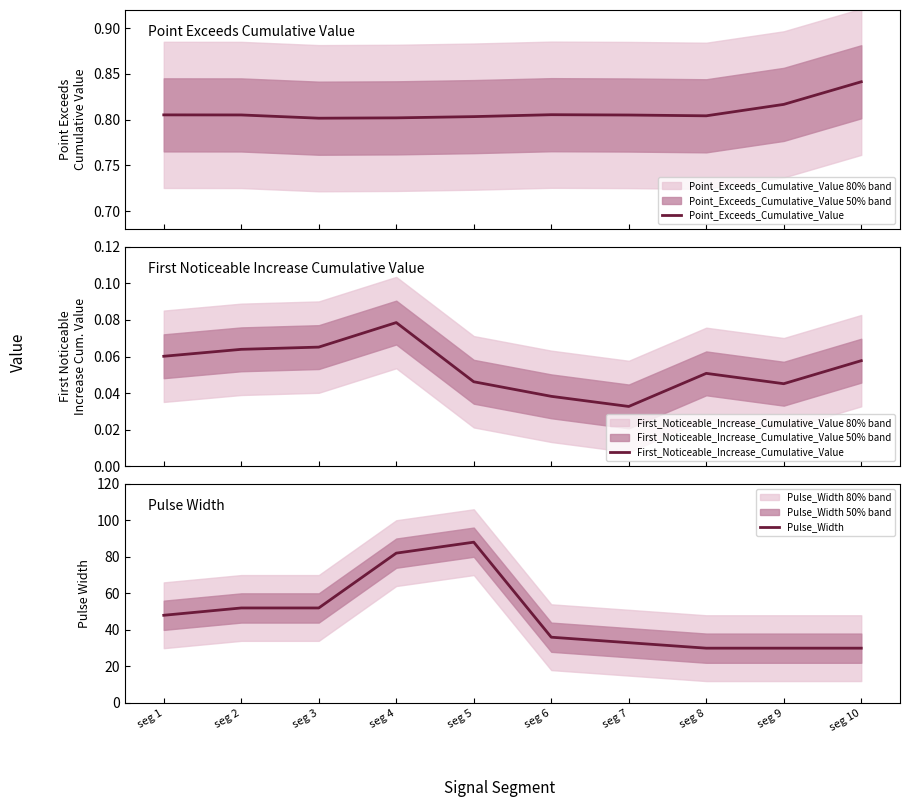

Reading left to right, extract all data points from this chart.

Point_Exceeds_Cumulative_Value: 0.8	0.8	0.8	0.8	0.8	0.8	0.8	0.8	0.8	0.8
First_Noticeable_Increase_Cumulative_Value: 0.1	0.1	0.1	0.1	0.0	0.0	0.0	0.1	0.0	0.1
Pulse_Width: 48.0	52.0	52.0	82.0	88.0	36.0	33.0	30.0	30.0	30.0